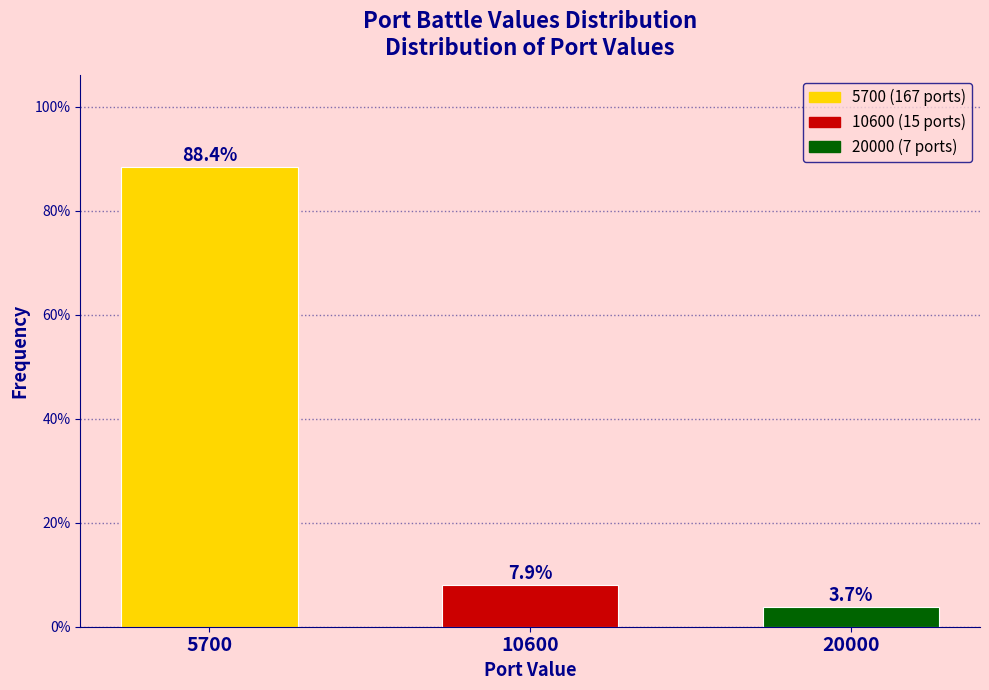

Reading right to left, transcribe all the data shown in this chart.

20000=3.7	10600=7.9	5700=88.4